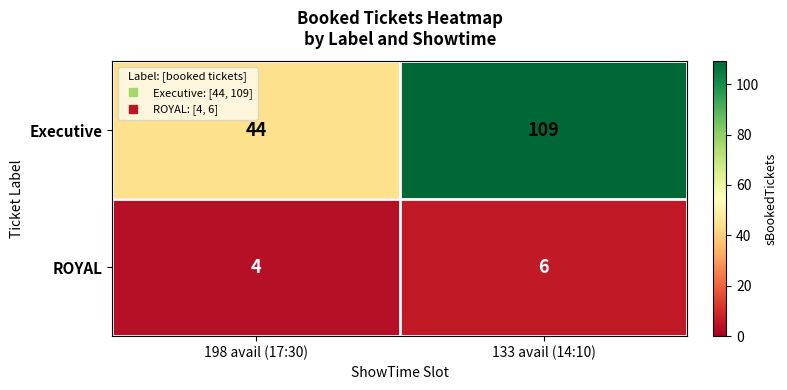

At which category is the sum across all series the highest?

133 avail (14:10)